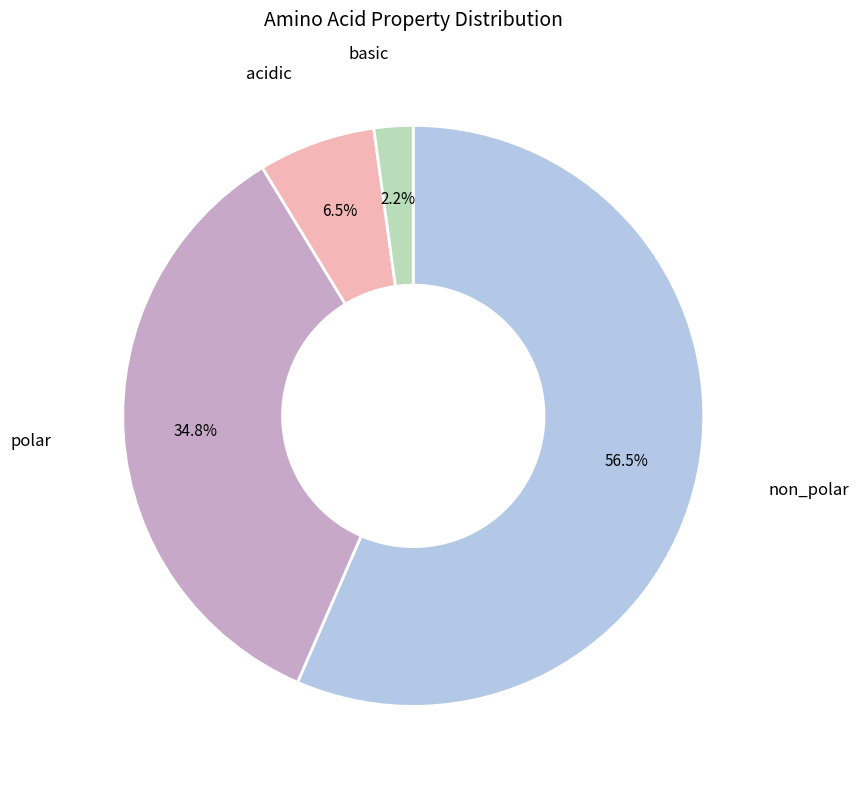

Rank the categories by value from highest to lowest.

non_polar, polar, acidic, basic